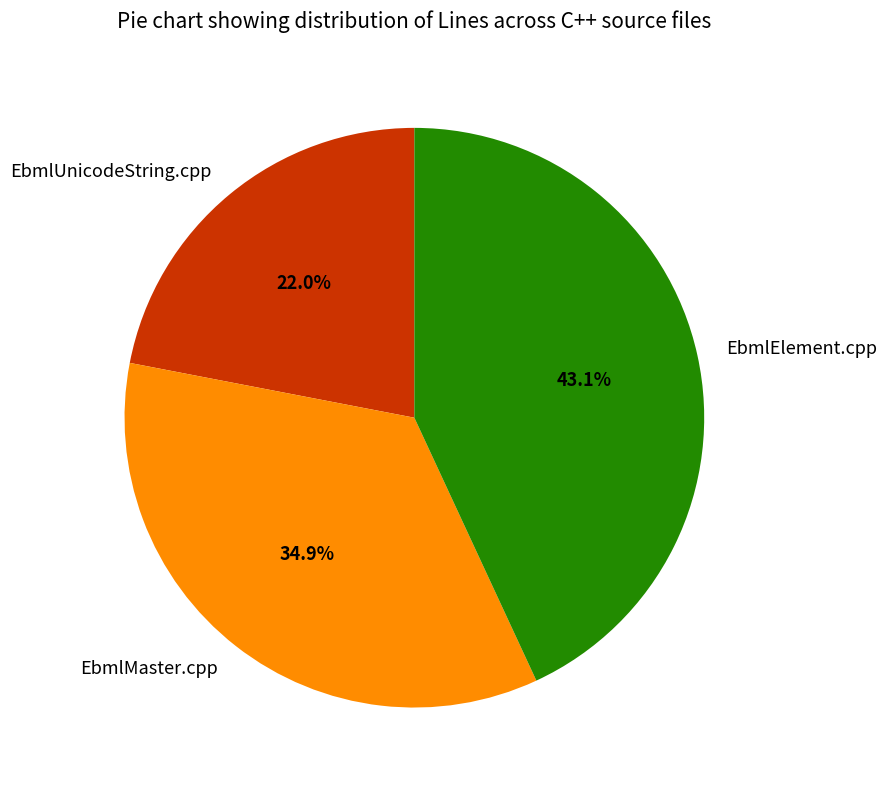

To the nearest percent, what is the average slice percentage?

33%